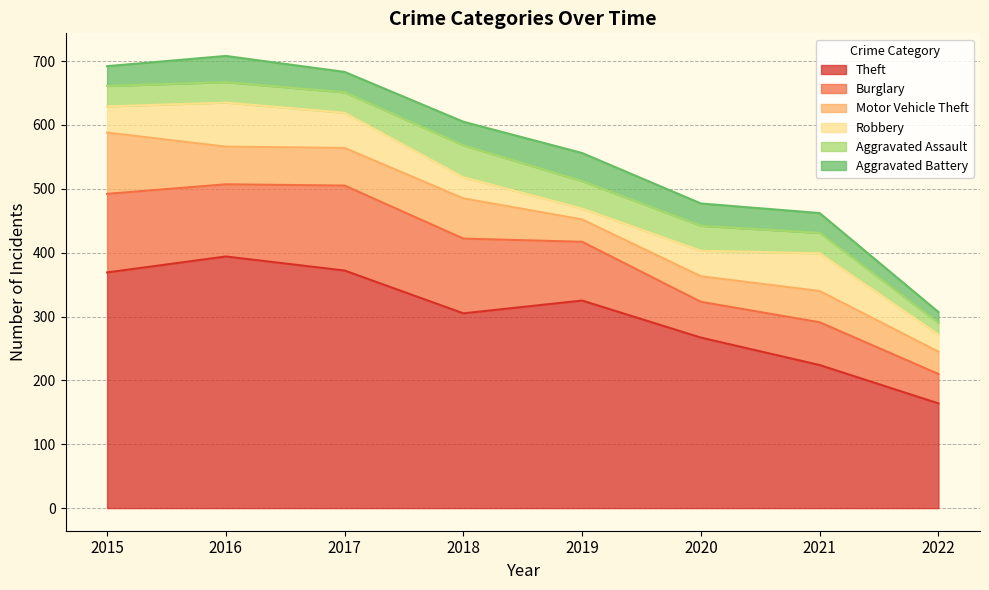

At 2021, list the series in order from largest to smallest.

Theft, Burglary, Robbery, Motor Vehicle Theft, Aggravated Assault, Aggravated Battery